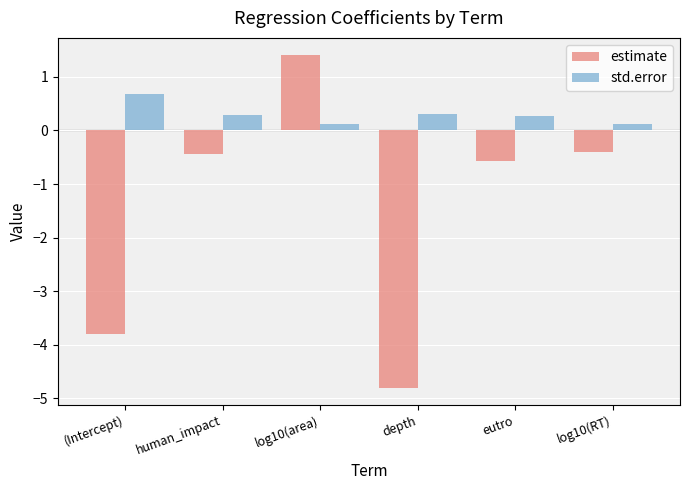

Rank the series at eutro from lowest to highest value.

estimate, std.error